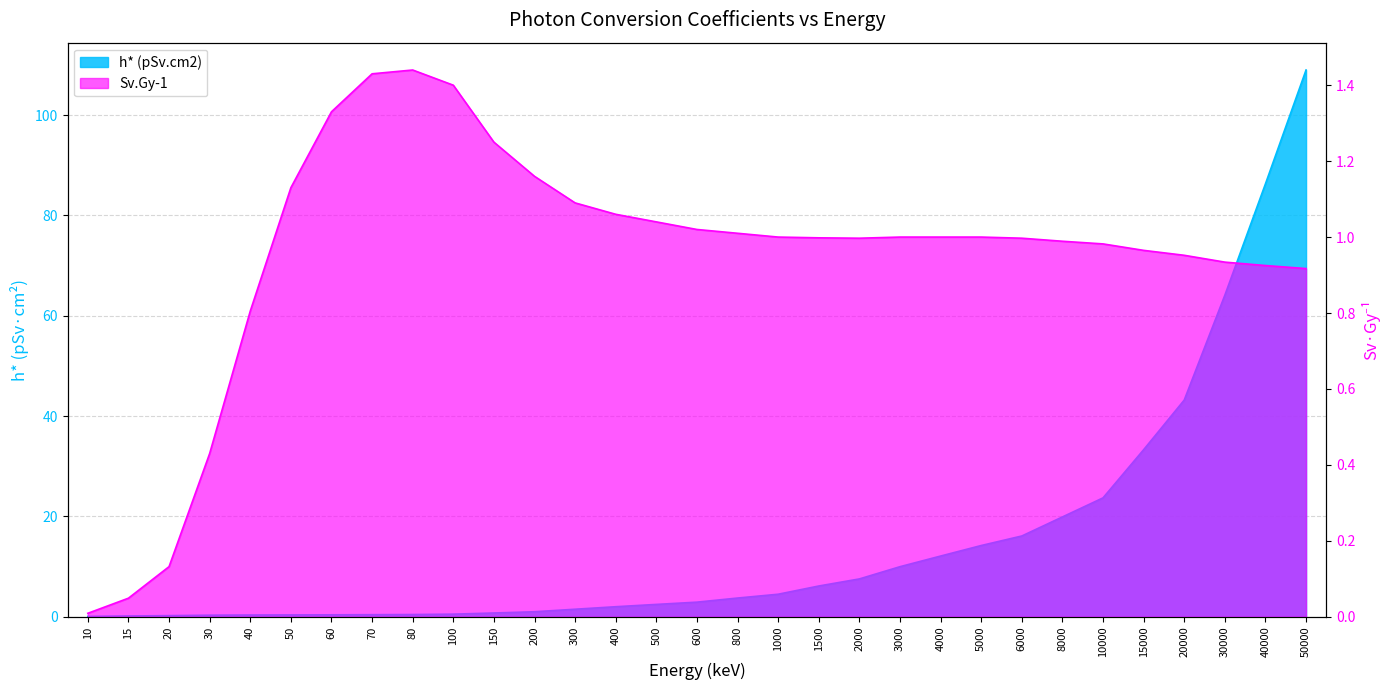

List the series in order of their peak value, highest first.

h* (pSv.cm2), Sv.Gy-1